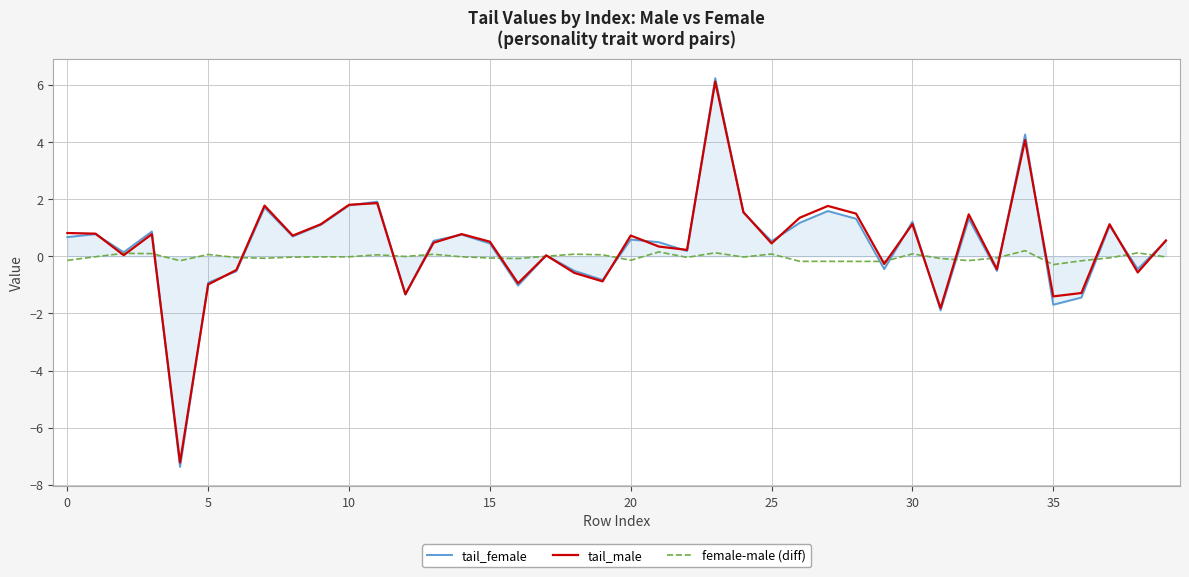

How many series are shown in this chart?

3